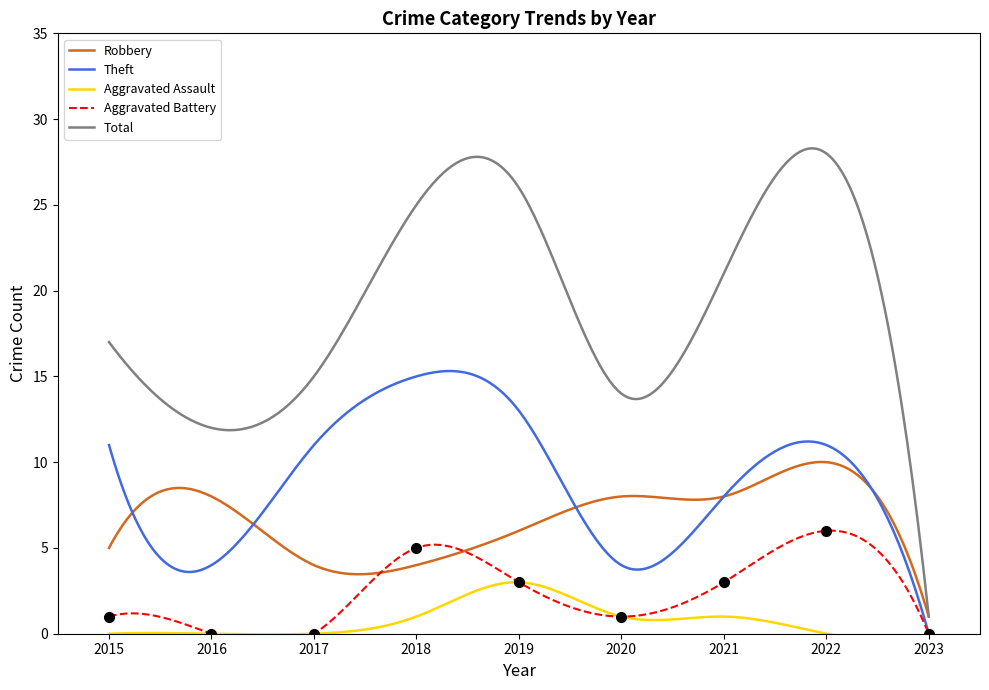

Which category has the highest value across all series?

2022